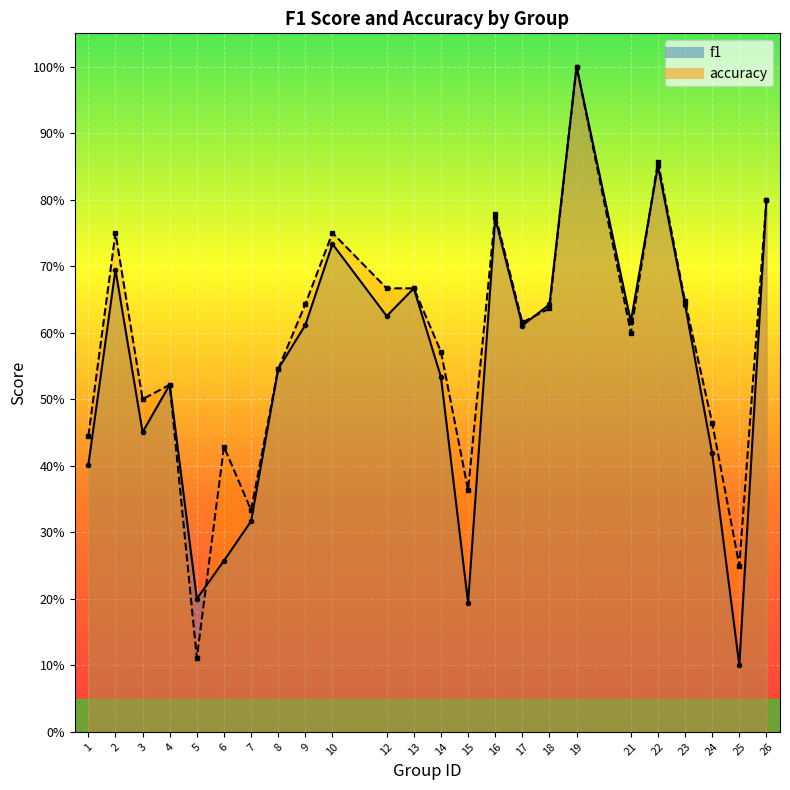

Reading left to right, transcribe all the data shown in this chart.

f1: 1=0.4	2=0.7	3=0.5	4=0.5	5=0.2	6=0.3	7=0.3	8=0.5	9=0.6	10=0.7	12=0.6	13=0.7	14=0.5	15=0.2	16=0.8	17=0.6	18=0.6	19=1.0	21=0.6	22=0.9	23=0.6	24=0.4	25=0.1	26=0.8
accuracy: 1=0.4	2=0.8	3=0.5	4=0.5	5=0.1	6=0.4	7=0.3	8=0.5	9=0.6	10=0.8	12=0.7	13=0.7	14=0.6	15=0.4	16=0.8	17=0.6	18=0.6	19=1.0	21=0.6	22=0.9	23=0.6	24=0.5	25=0.2	26=0.8